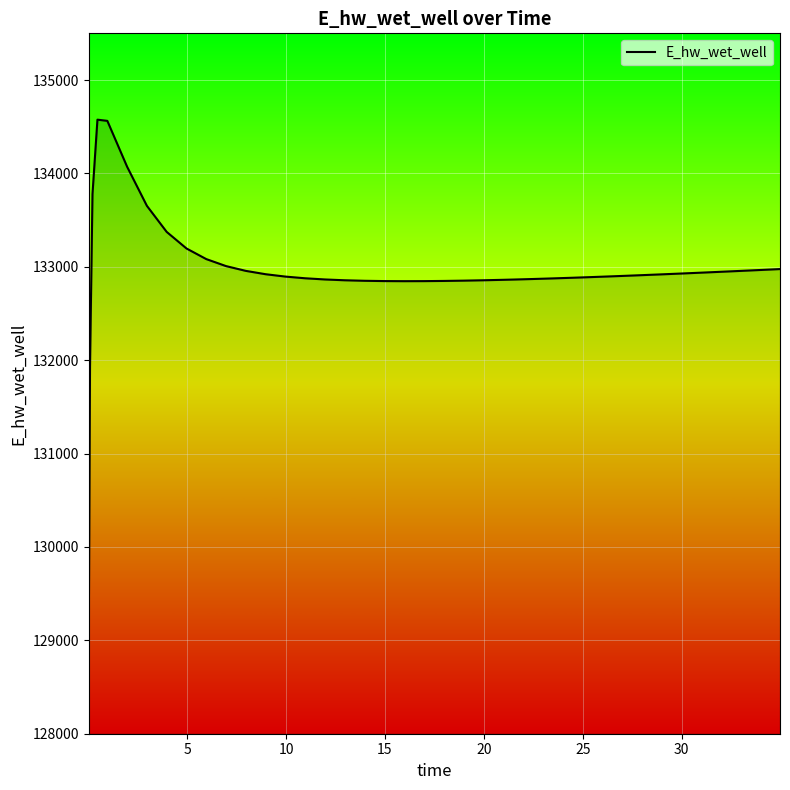

What is the maximum value shown in the chart?

134575.5